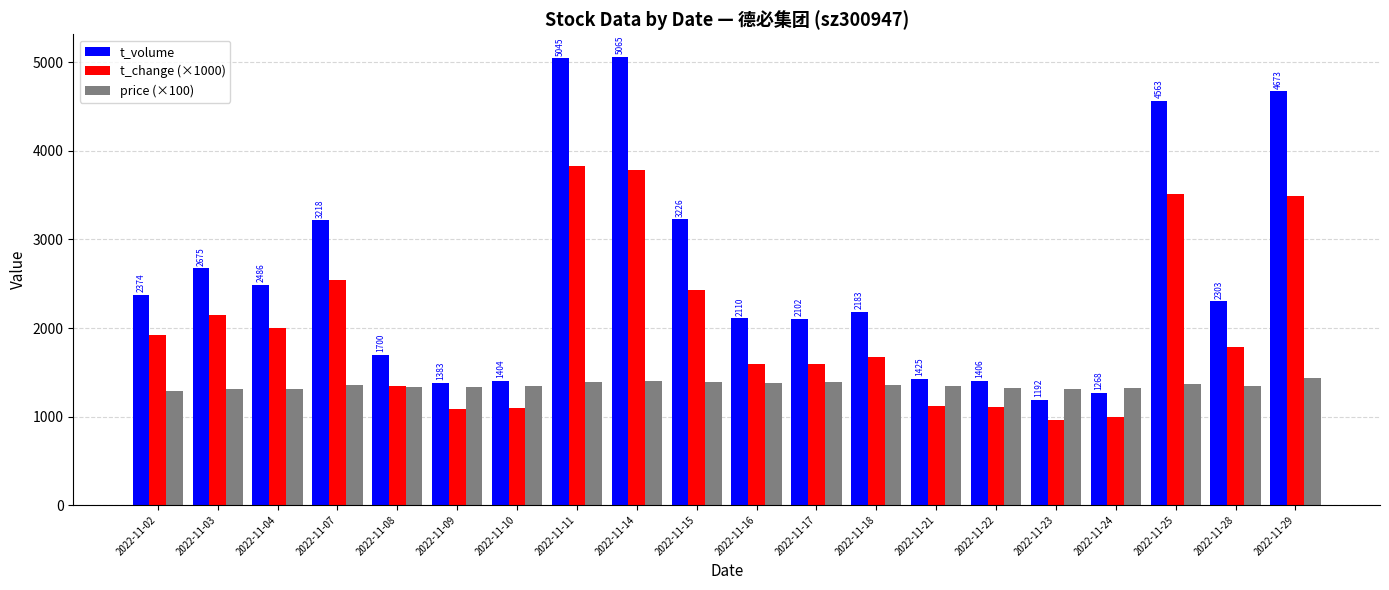

What is the maximum value for t_volume?

5065